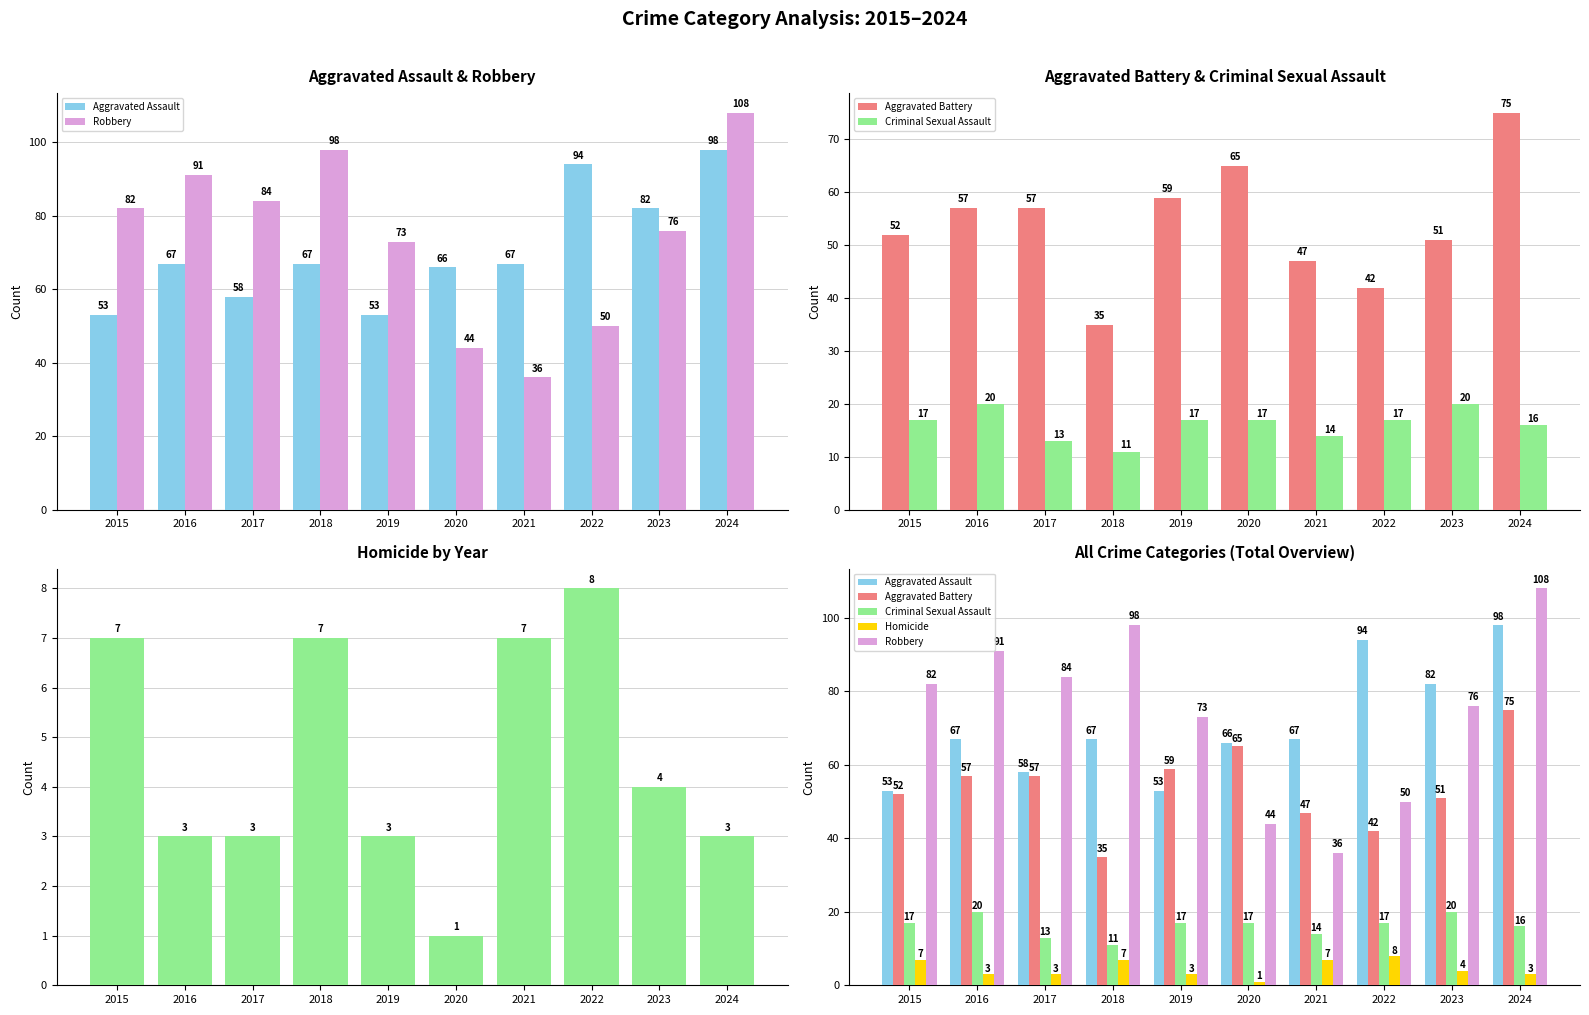

What is the total value across all series at 2020?

193